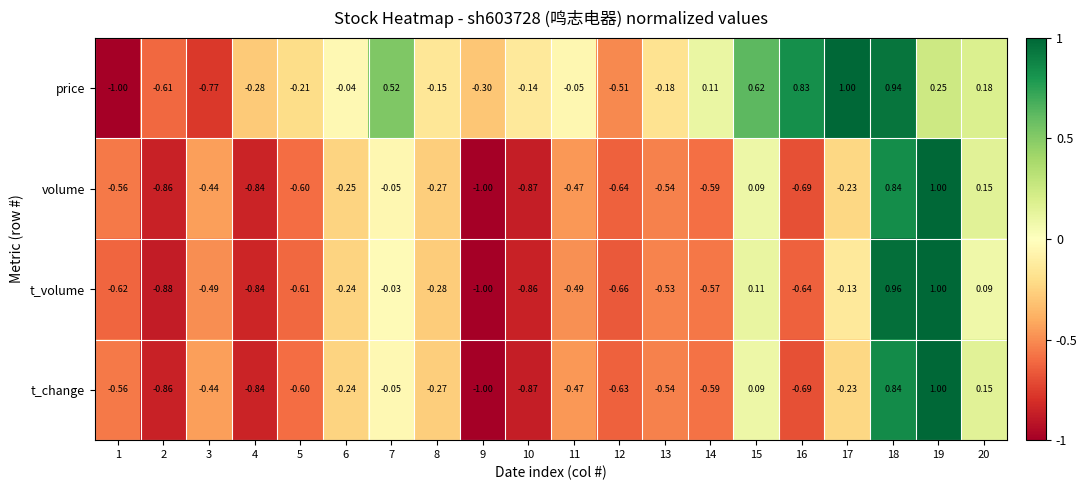

Which series has the largest total across all categories?

price